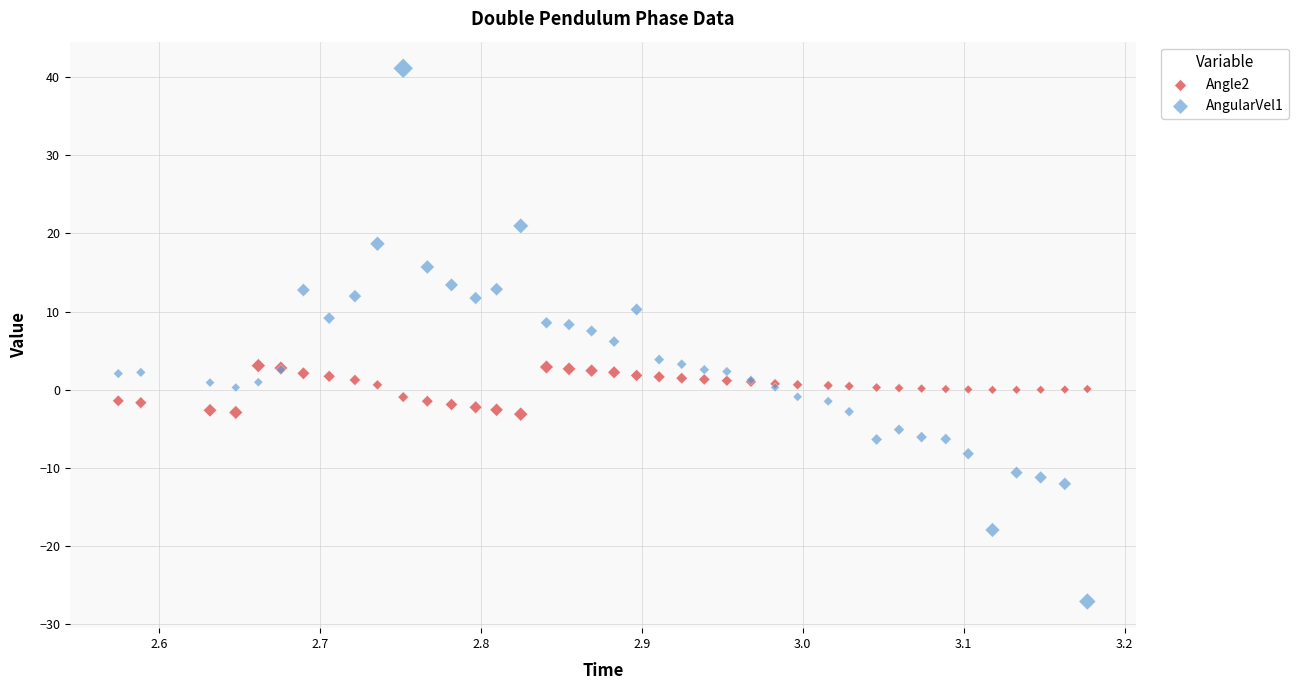

Which series has the largest Y range (max minus min)?

AngularVel1